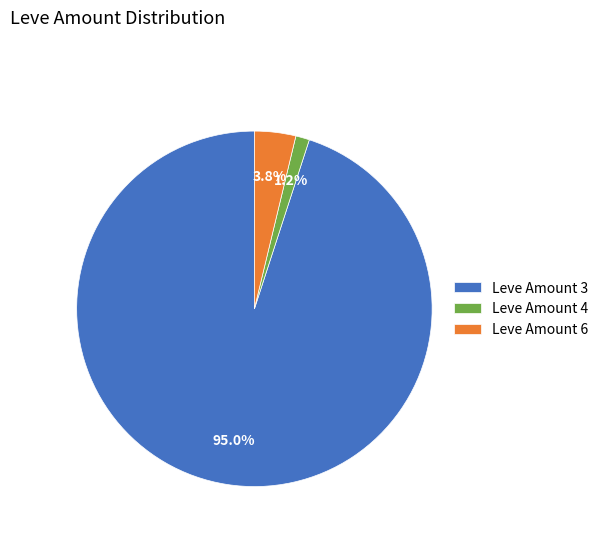

What percentage is the Leve Amount 4 slice, to the nearest percent?

1%